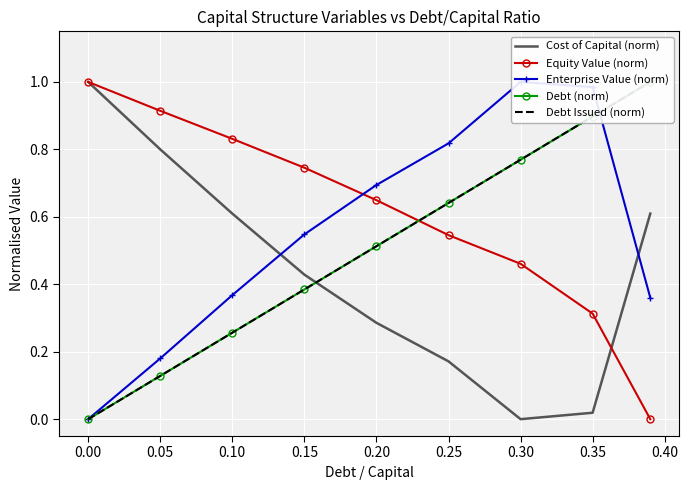

How many series are shown in this chart?

5